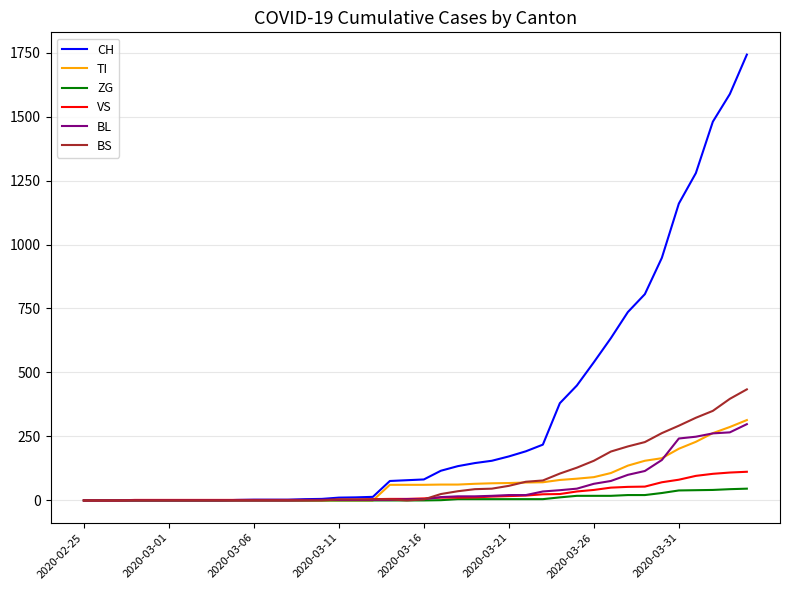

Which series has the largest total across all categories?

CH